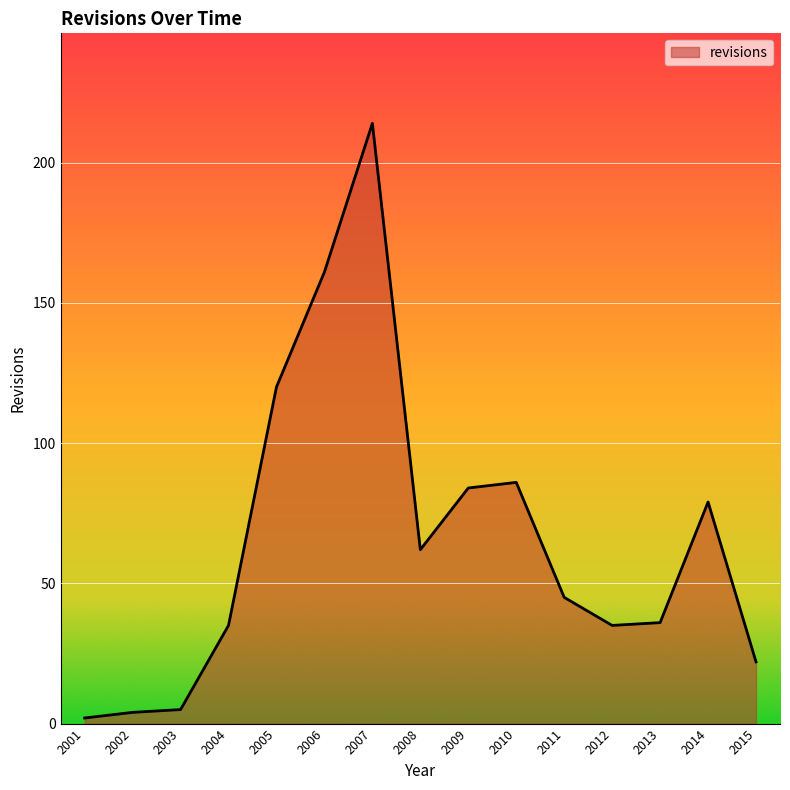

Which category has the highest value across all series?

2007